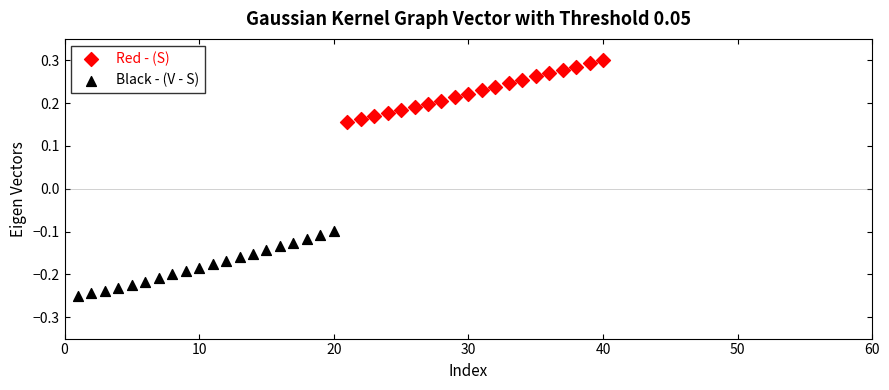

Which series has the largest Y range (max minus min)?

Black - (V - S)